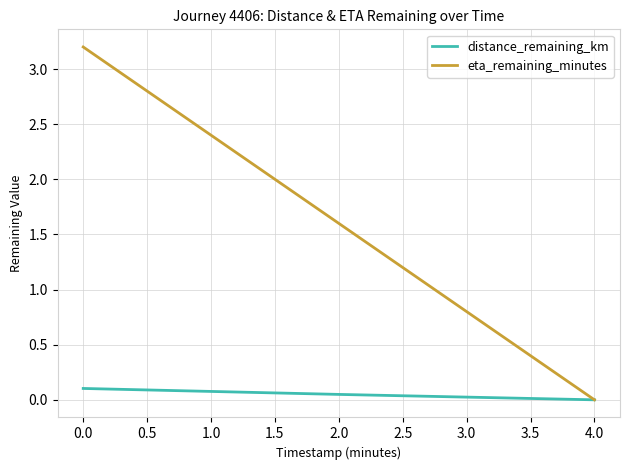

What is the difference between the maximum and minimum values in the eta_remaining_minutes series?

3.2